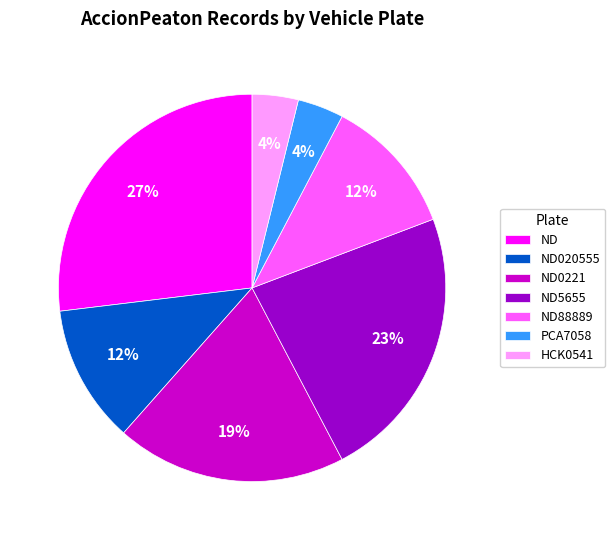

Combined, do ND5655 and ND88889 account for over 50%?

No